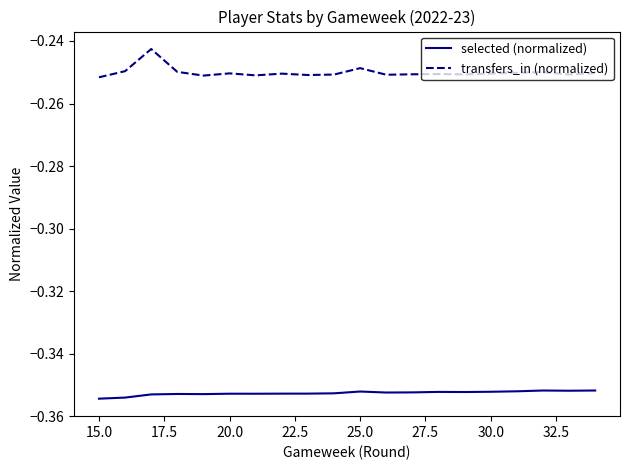

True or false: transfers_in (normalized) and selected (normalized) intersect in this chart.

False